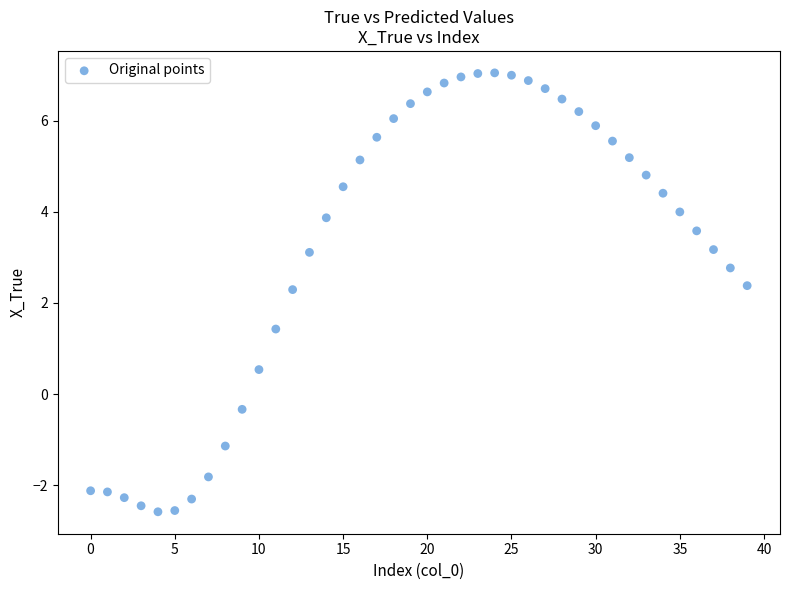

What is the range of Y values (max minus min)?

9.6